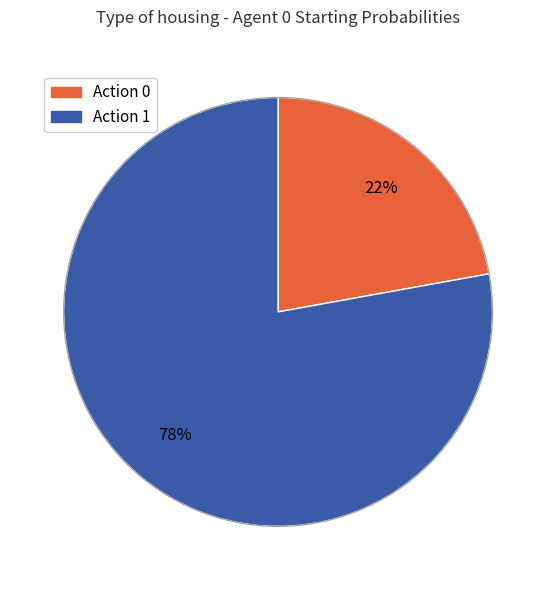

Is there a majority slice in this chart?

Yes